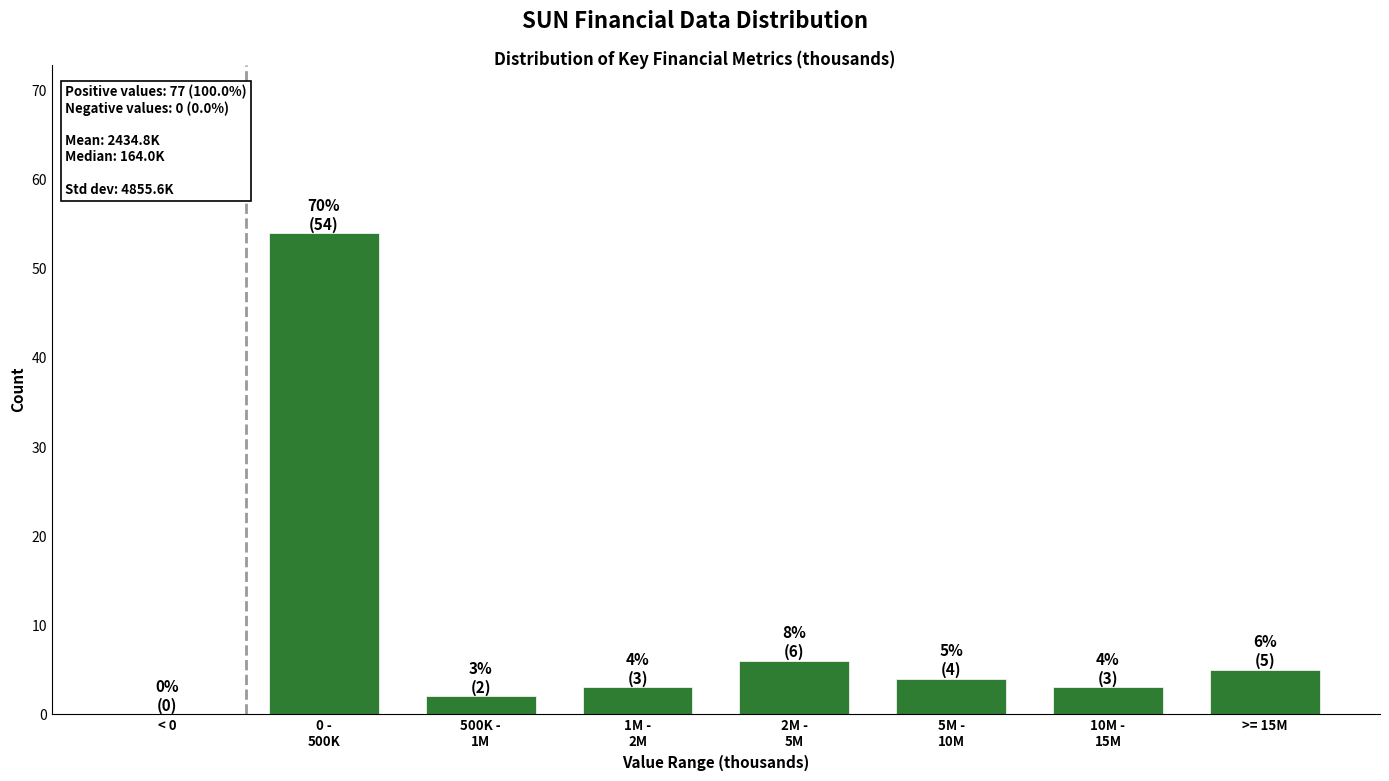

Is it true that the value at < 0 is 0?

True